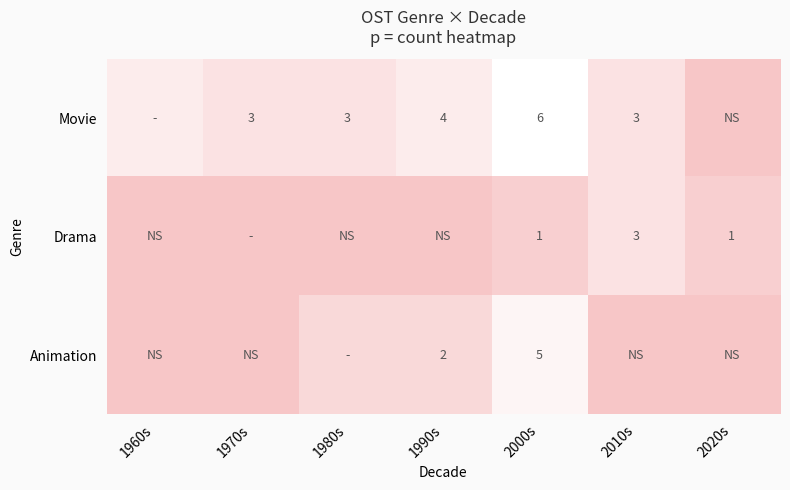

True or false: Movie has a value of 3 at 1970s.

True